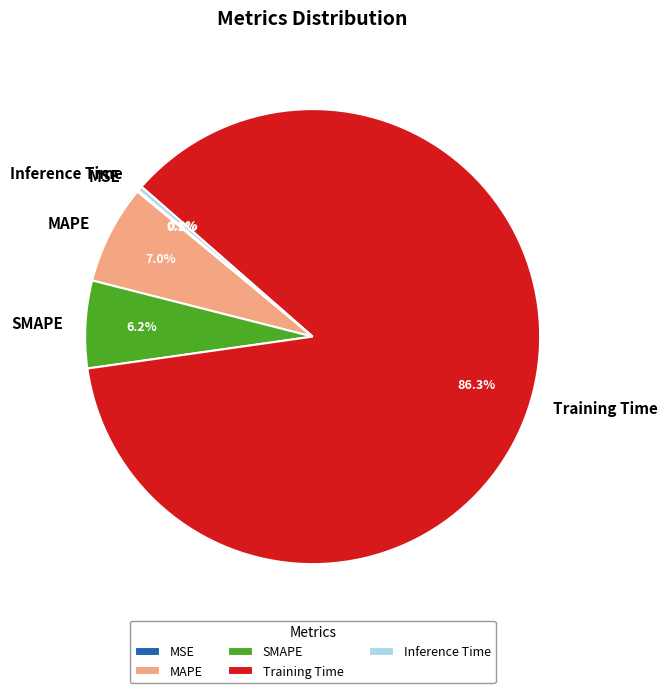

Is there any slice that represents more than half of the pie?

Yes